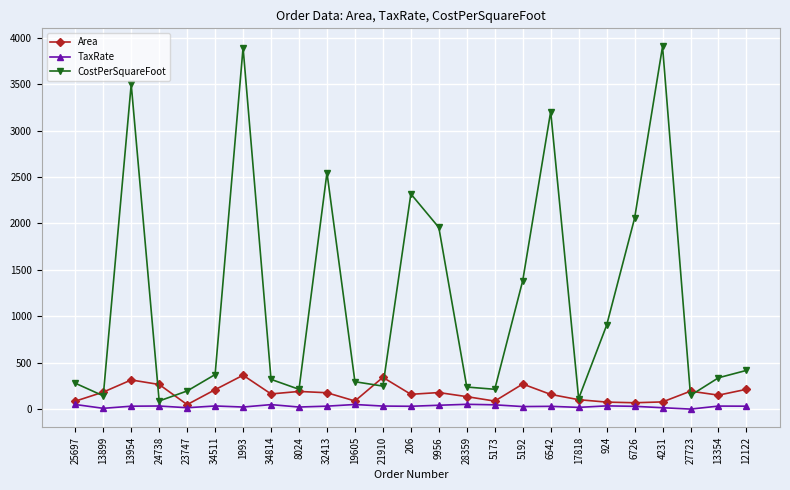

Is the value of TaxRate at 924 greater than the value of CostPerSquareFoot at 6542?

No